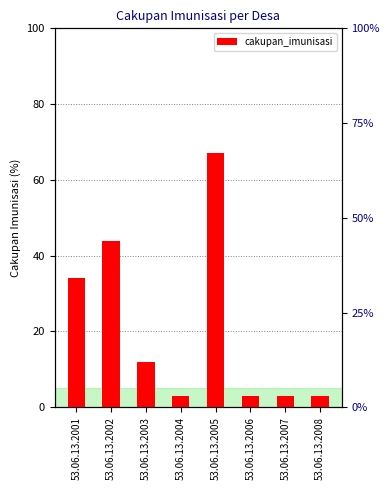

Reading left to right, extract all data points from this chart.

53.06.13.2001=34	53.06.13.2002=44	53.06.13.2003=12	53.06.13.2004=3	53.06.13.2005=67	53.06.13.2006=3	53.06.13.2007=3	53.06.13.2008=3